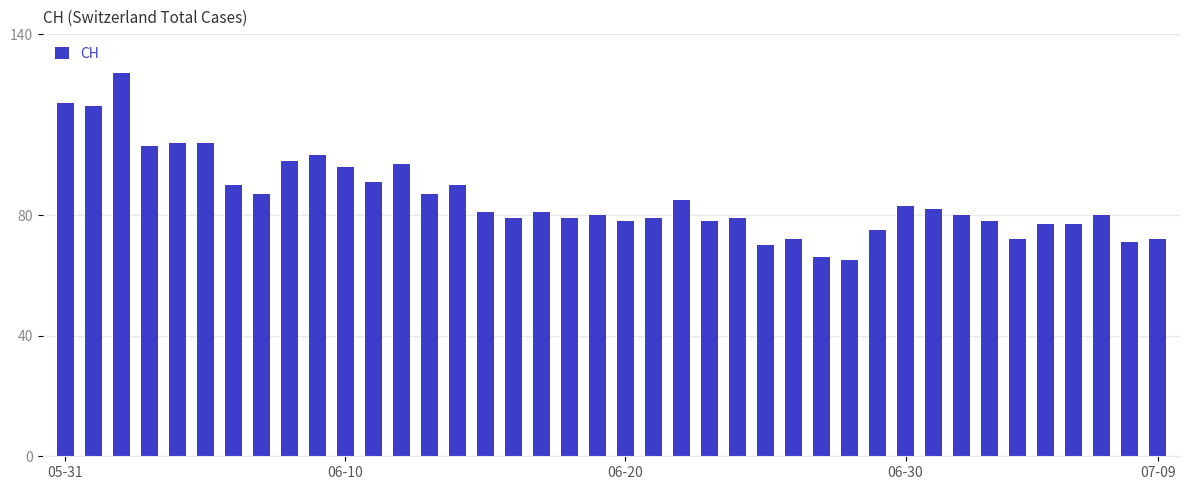

What is the sum of all values?

3426